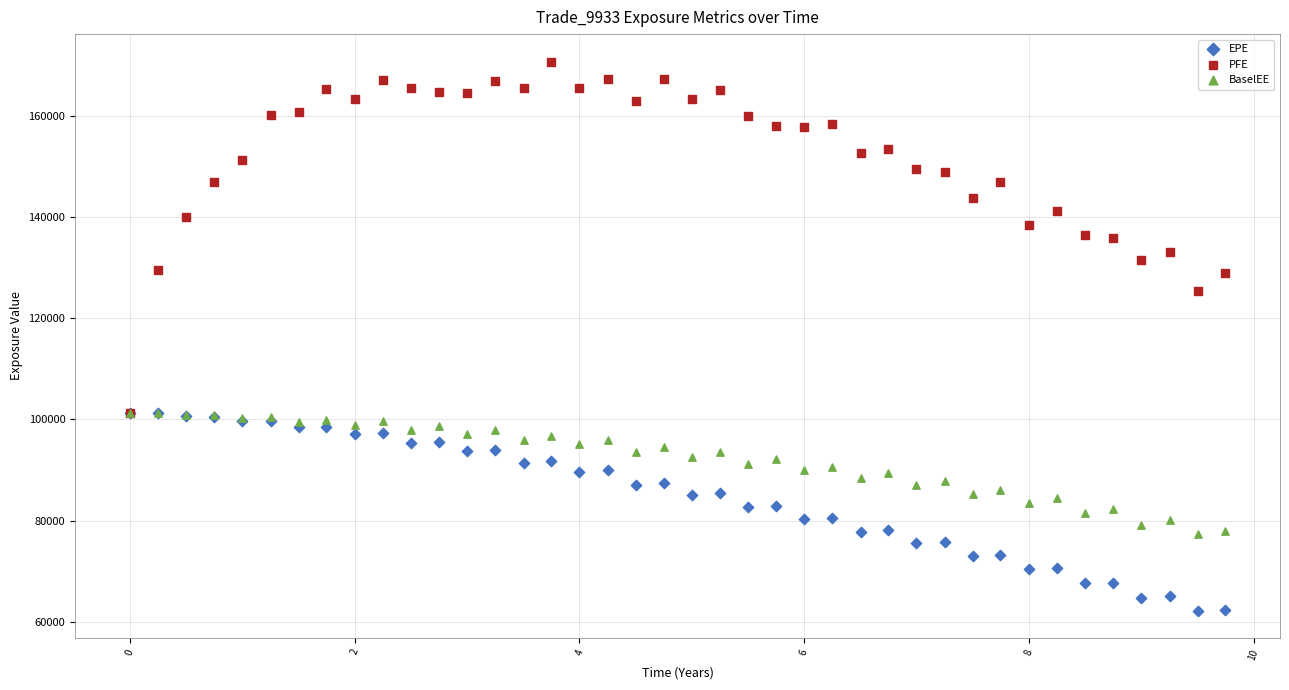

Which series has the largest Y range (max minus min)?

PFE